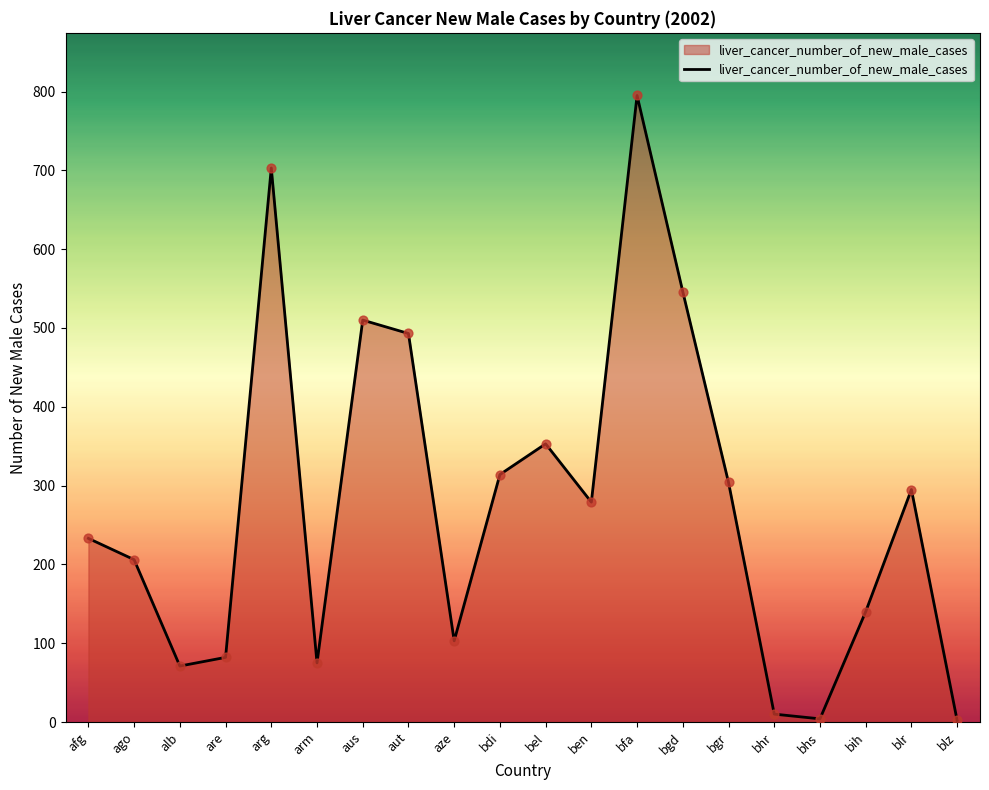

Which has a higher value, bgd or bel?

bgd